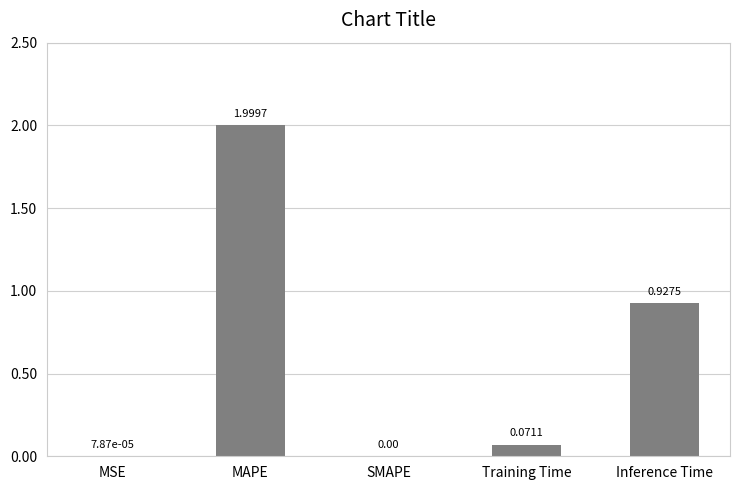

What is the sum of all values?

3.0